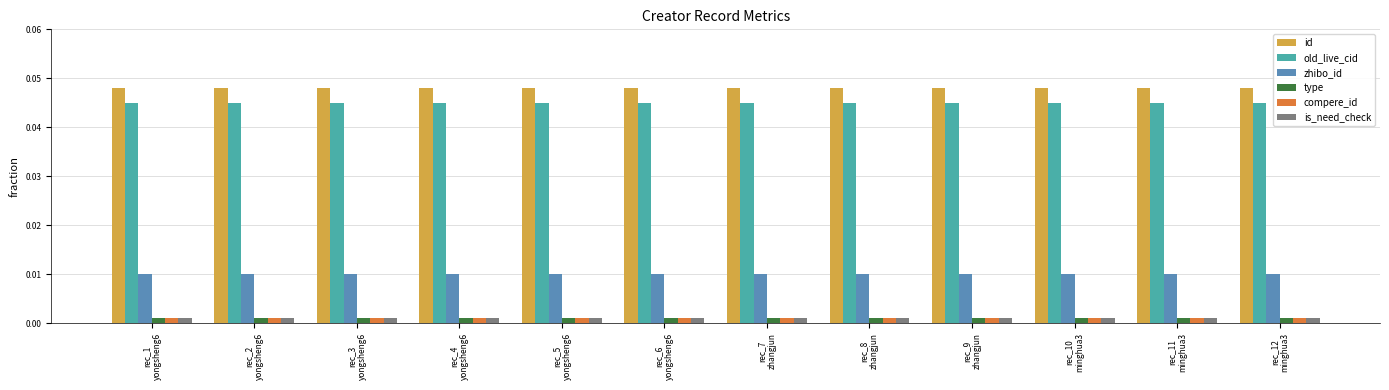

At how many categories does at least one series exceed 0?

12